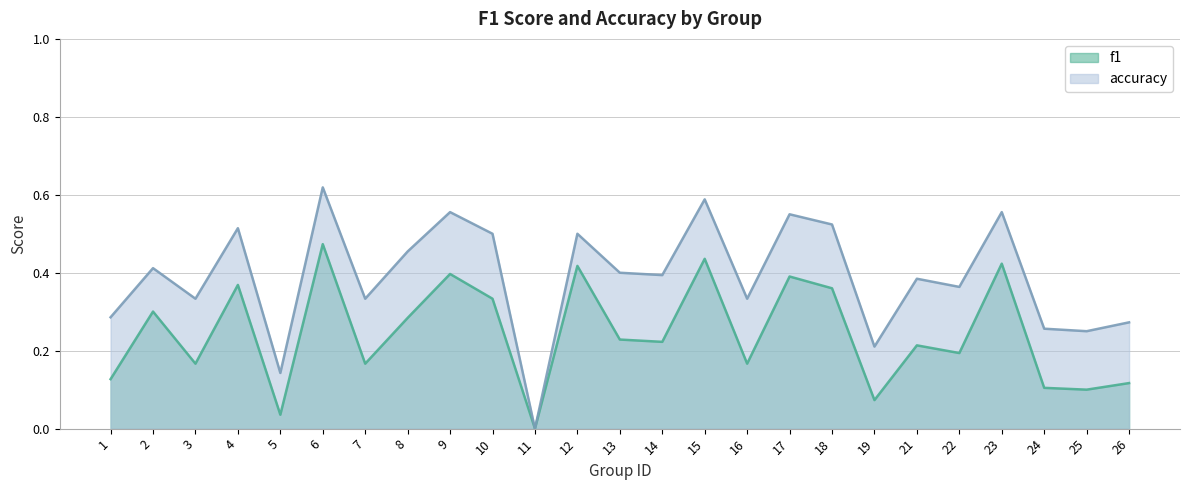

True or false: accuracy and f1 intersect in this chart.

False